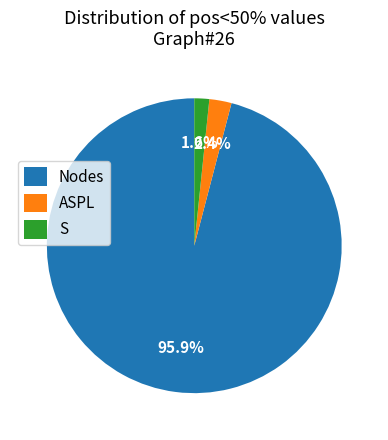

How much of the chart is everything except S?

98.4%